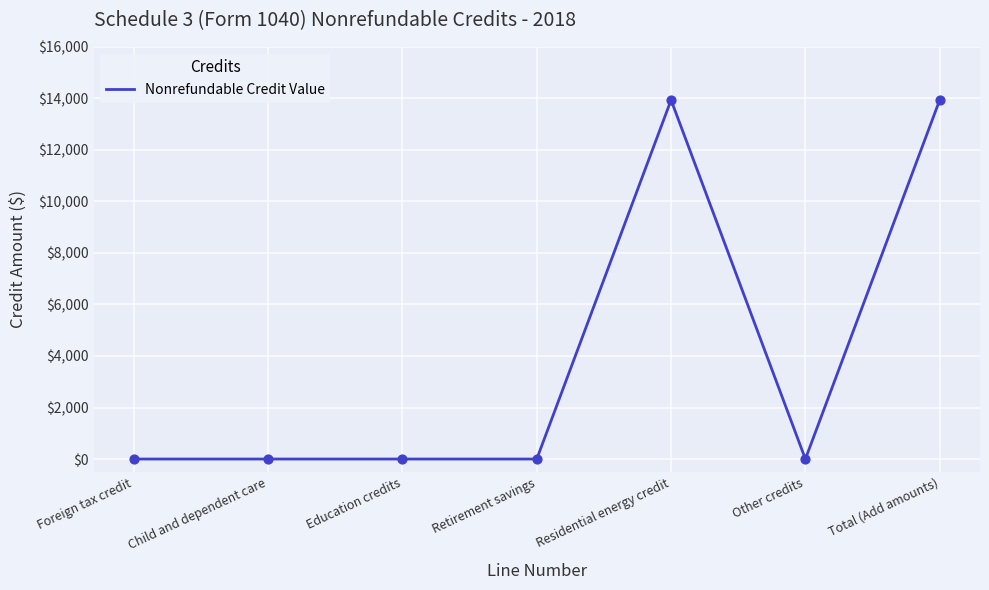

What is the change in value from Foreign tax credit to Total (Add amounts)?

+13936